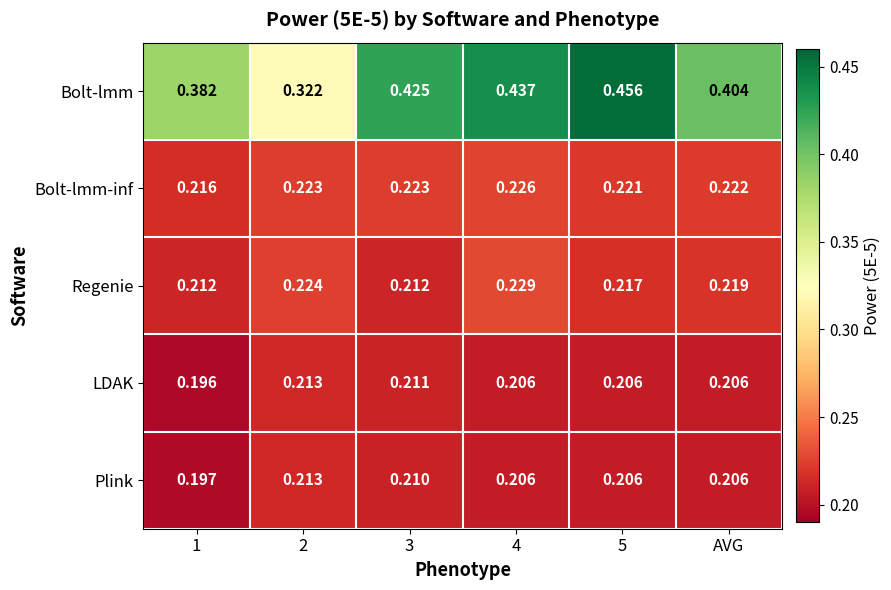

Is the value of Plink at 1 greater than the value of Regenie at 1?

No